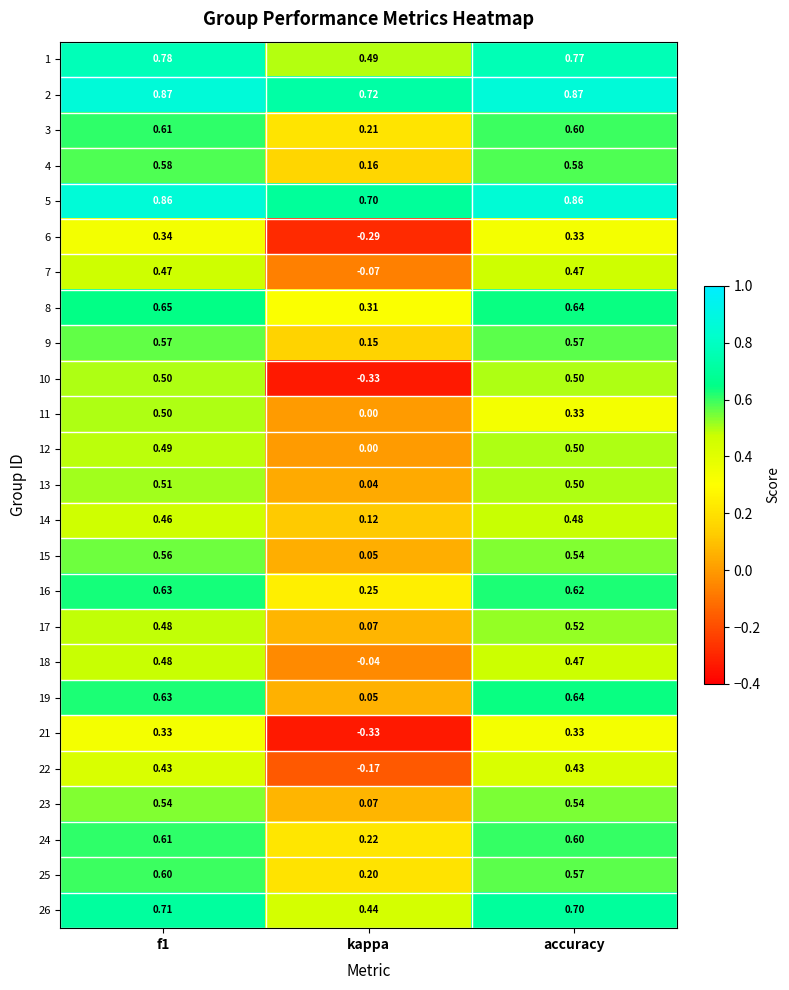

Which category has the lowest value across all series?

kappa